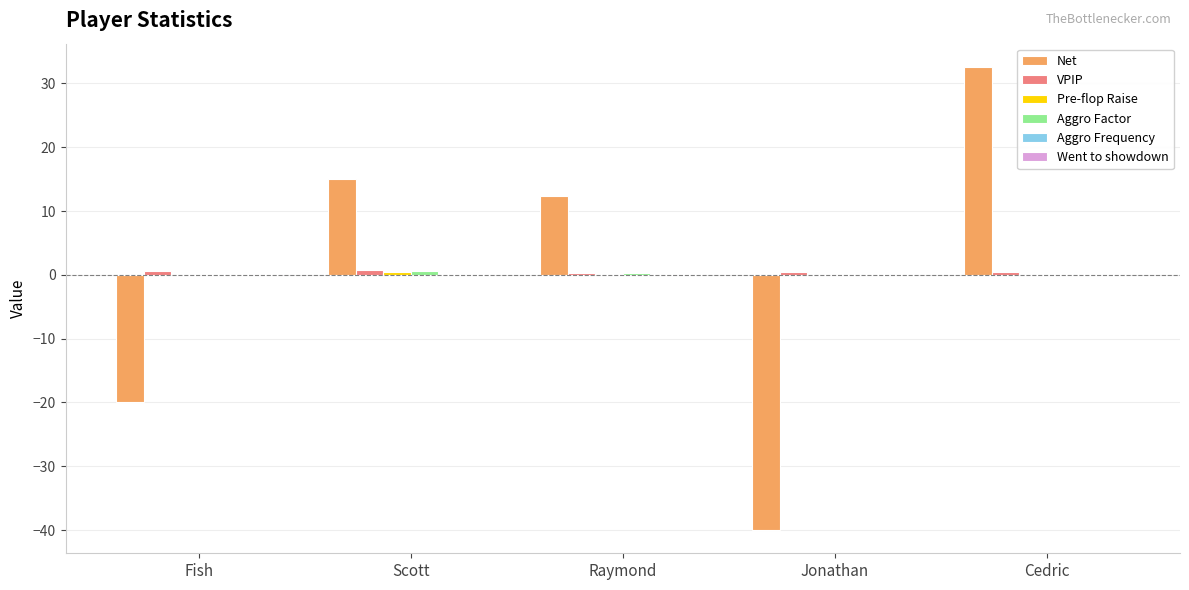

Is it true that Net equals 15.1 at Scott?

True